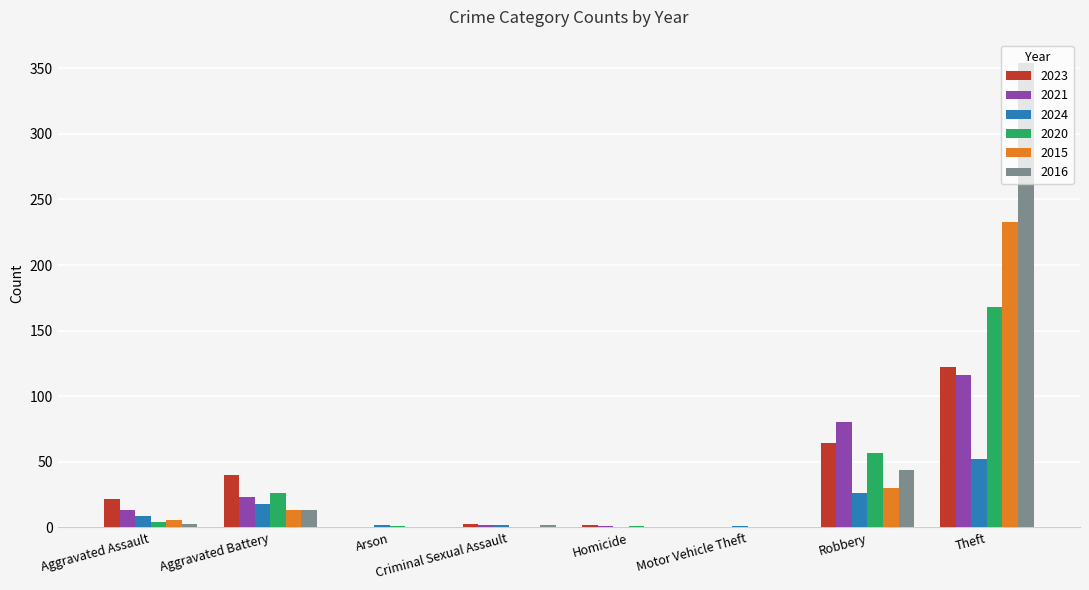

Which series has the widest spread of values?

2016